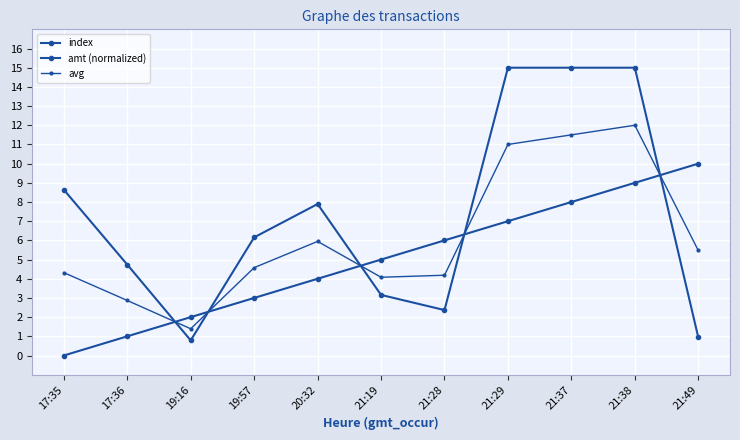

What is the label of the 4th point from the left?

19:57